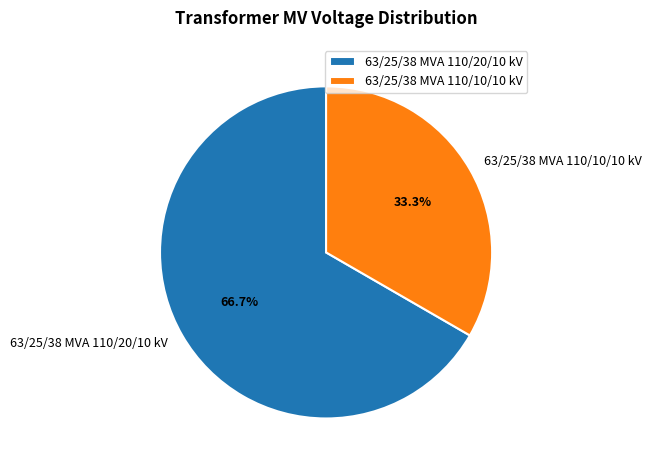

What is the largest slice in the pie chart?

63/25/38 MVA 110/20/10 kV